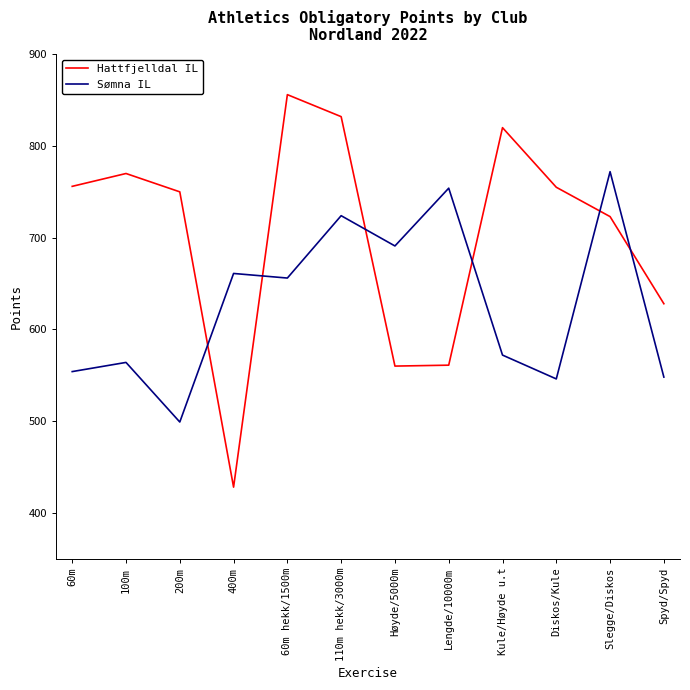

Is the value of Sømna IL at 400m greater than the value of Hattfjelldal IL at Høyde/5000m?

Yes